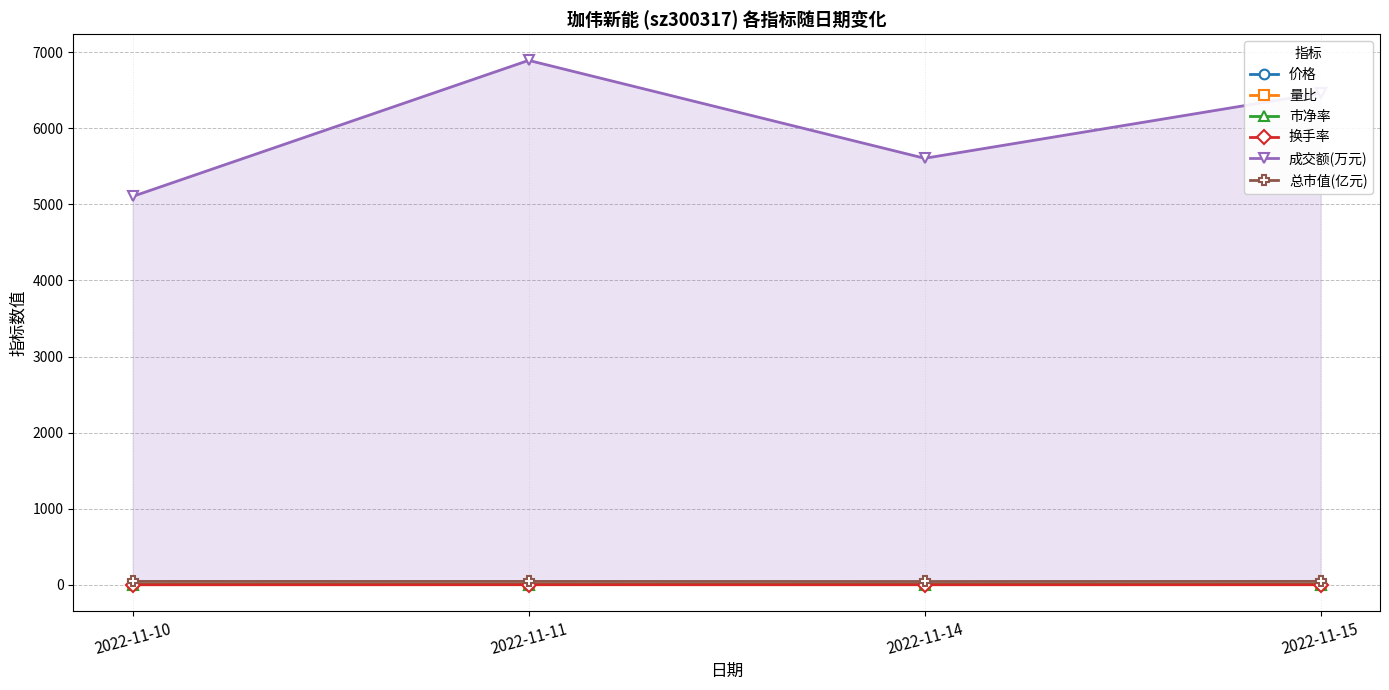

True or false: 成交额(万元) and 量比 cross at least once.

False